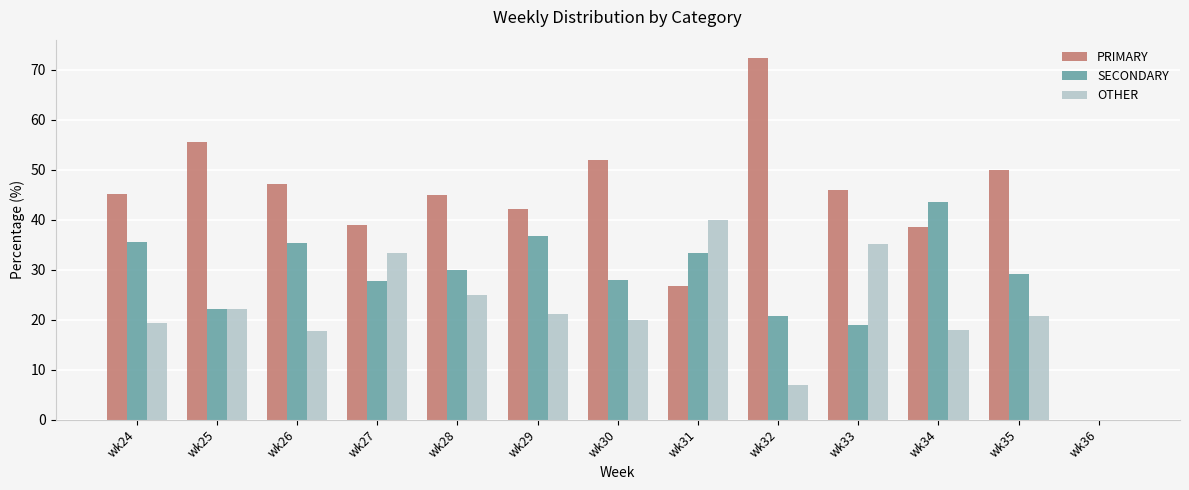

What is the sum of the PRIMARY values at wk24 and wk27?

84.1